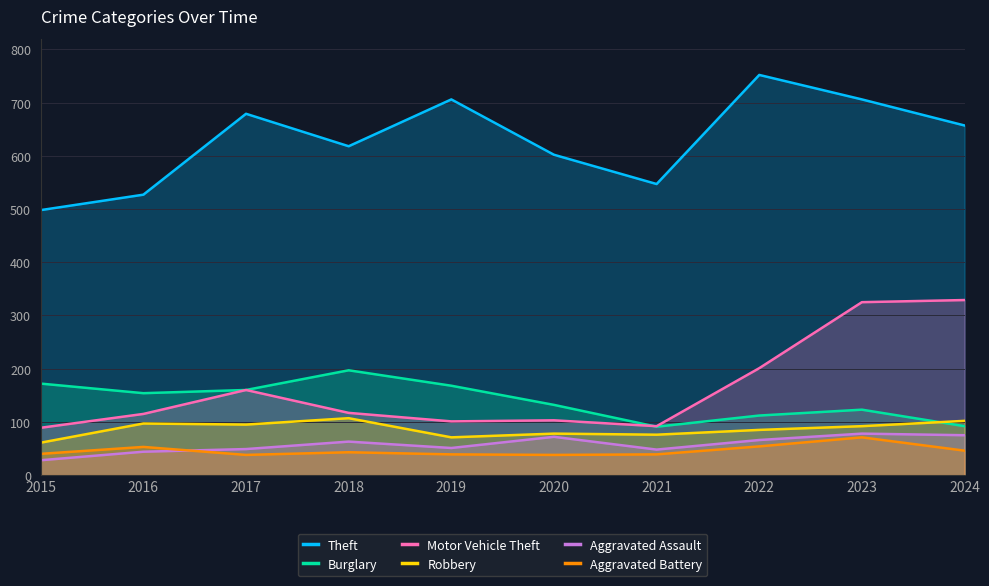

Where does the Aggravated Battery series first go above 43?

2016